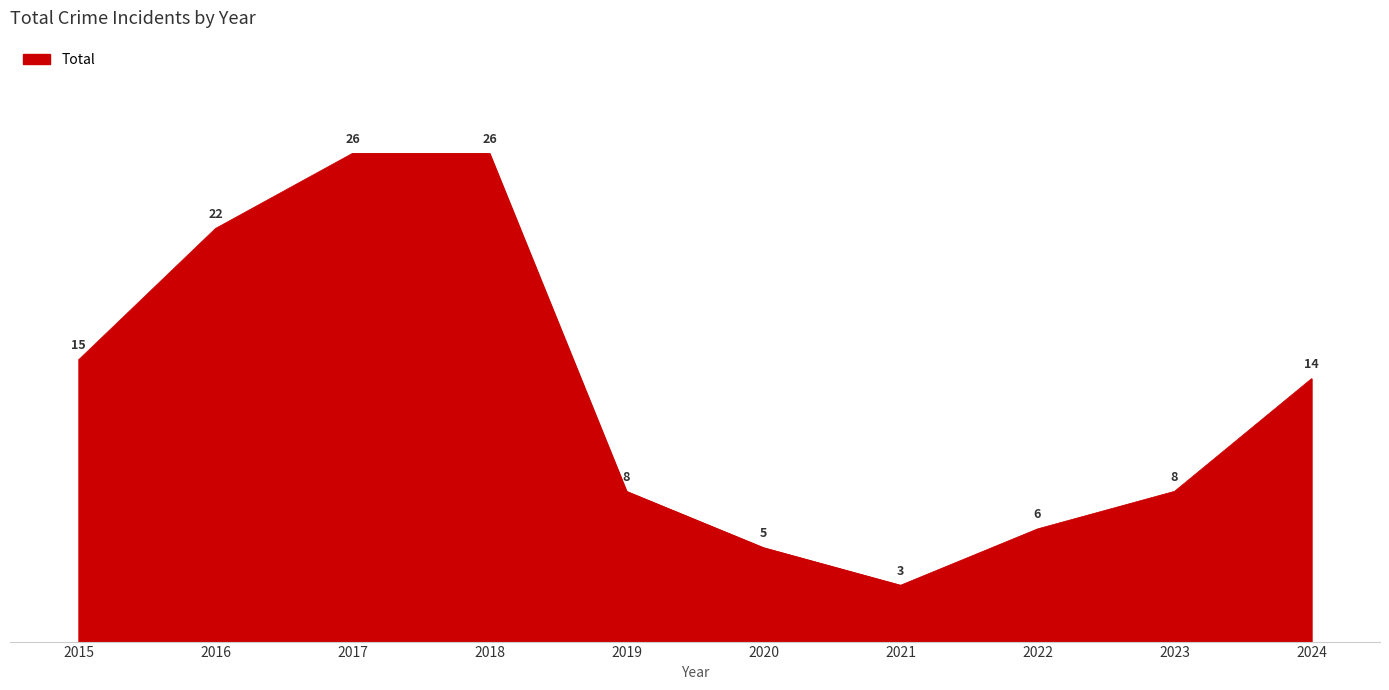

The chart shows a value of 26 at 2017. True or false?

True